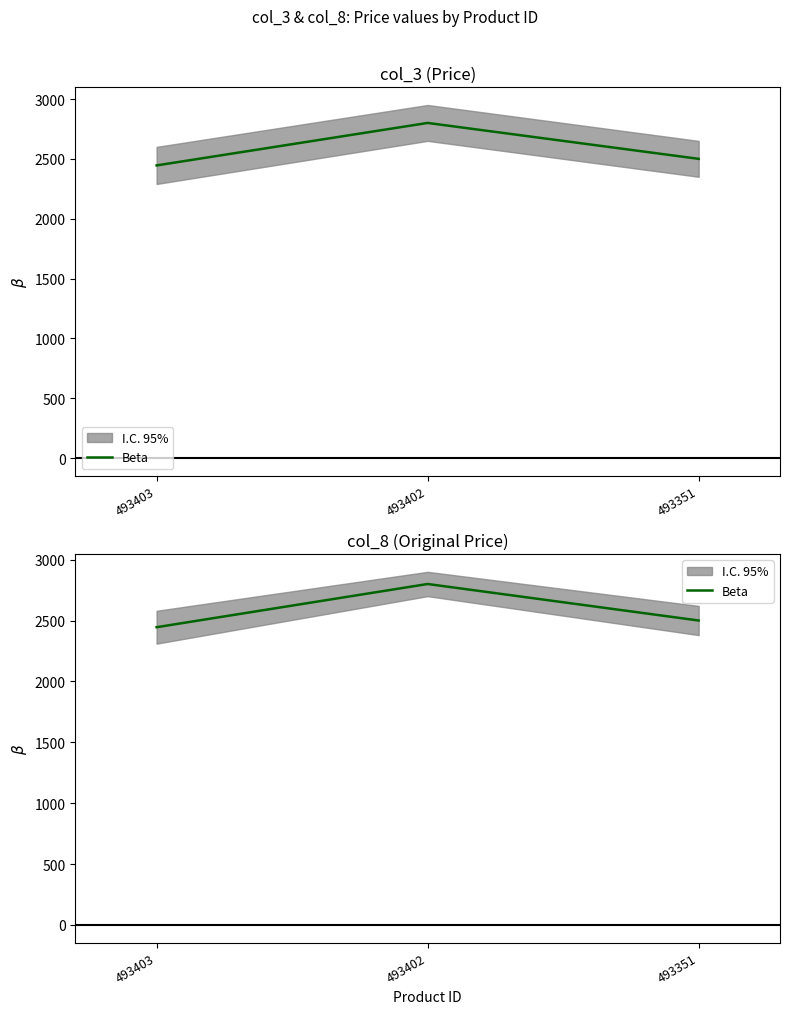

Rank the categories by value from lowest to highest.

493403, 493351, 493402